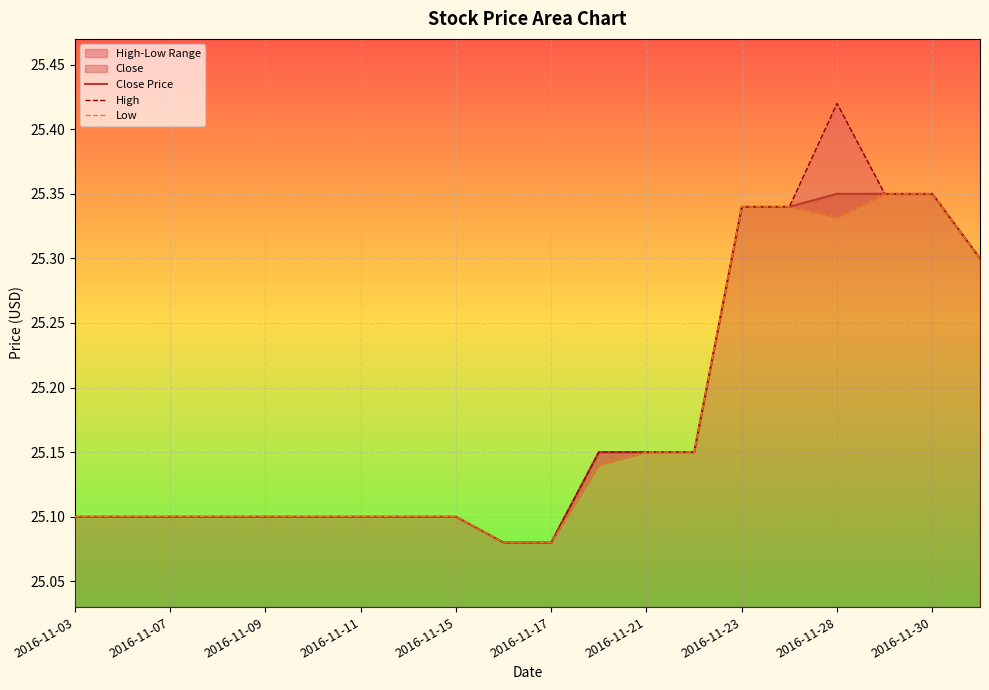

True or false: Close Price has a value of 25.1 at 2016-11-07.

True